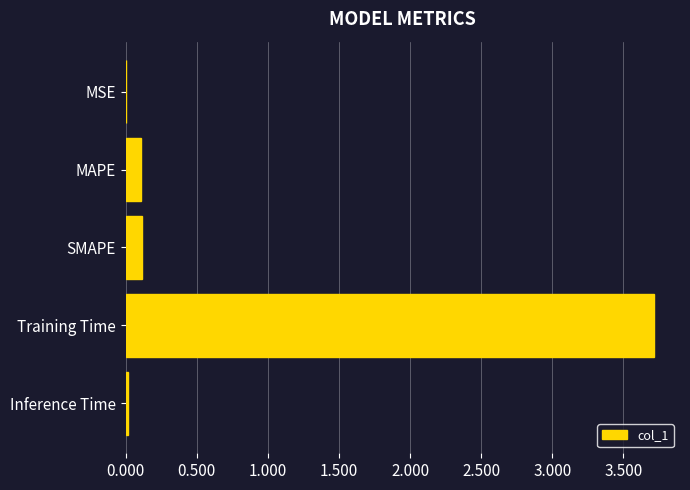

Between Training Time and MSE, which is larger?

Training Time